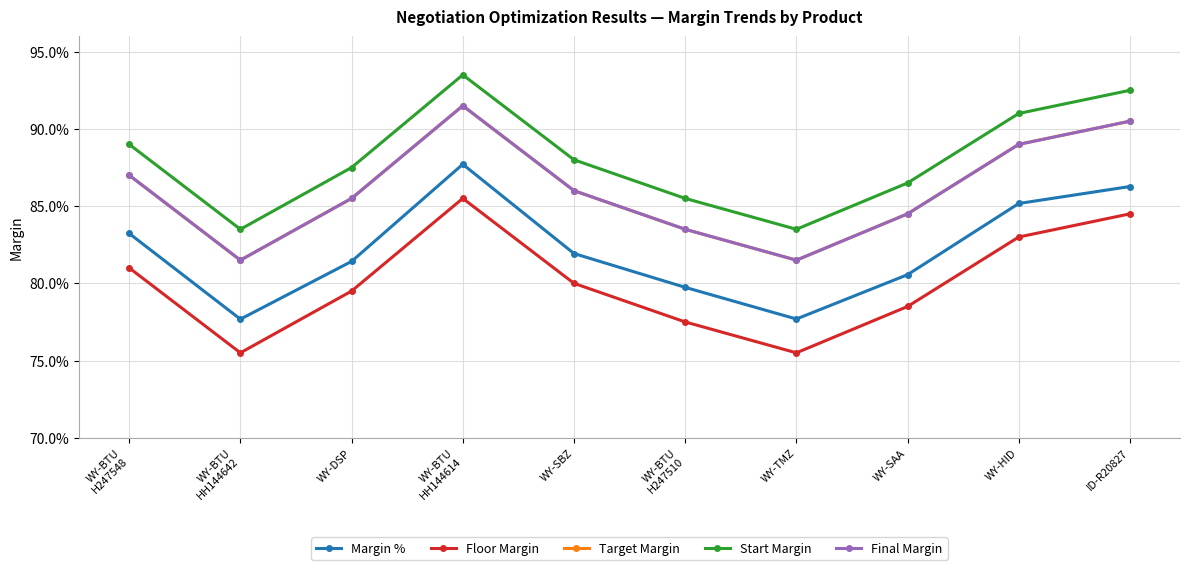

Does the chart have visible grid lines?

Yes